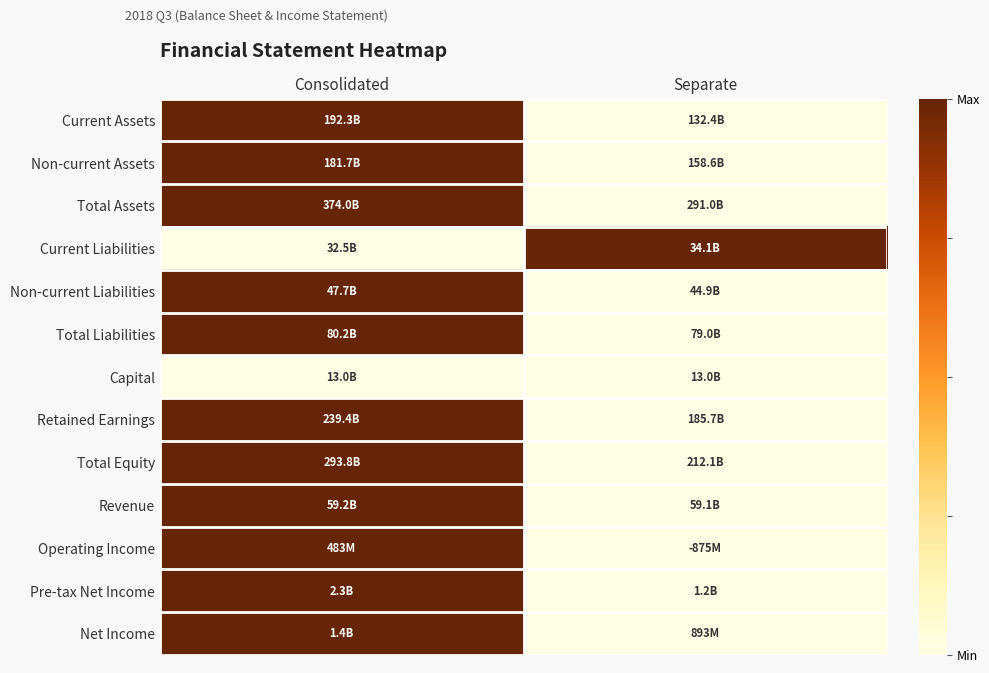

Reading left to right, extract all data points from this chart.

Current Assets: Consolidated=1	Separate=0
Non-current Assets: Consolidated=1	Separate=0
Total Assets: Consolidated=1	Separate=0
Current Liabilities: Consolidated=0	Separate=1
Non-current Liabilities: Consolidated=1	Separate=0
Total Liabilities: Consolidated=1	Separate=0
Capital: Consolidated=0	Separate=0
Retained Earnings: Consolidated=1	Separate=0
Total Equity: Consolidated=1	Separate=0
Revenue: Consolidated=1	Separate=0
Operating Income: Consolidated=1	Separate=0
Pre-tax Net Income: Consolidated=1	Separate=0
Net Income: Consolidated=1	Separate=0